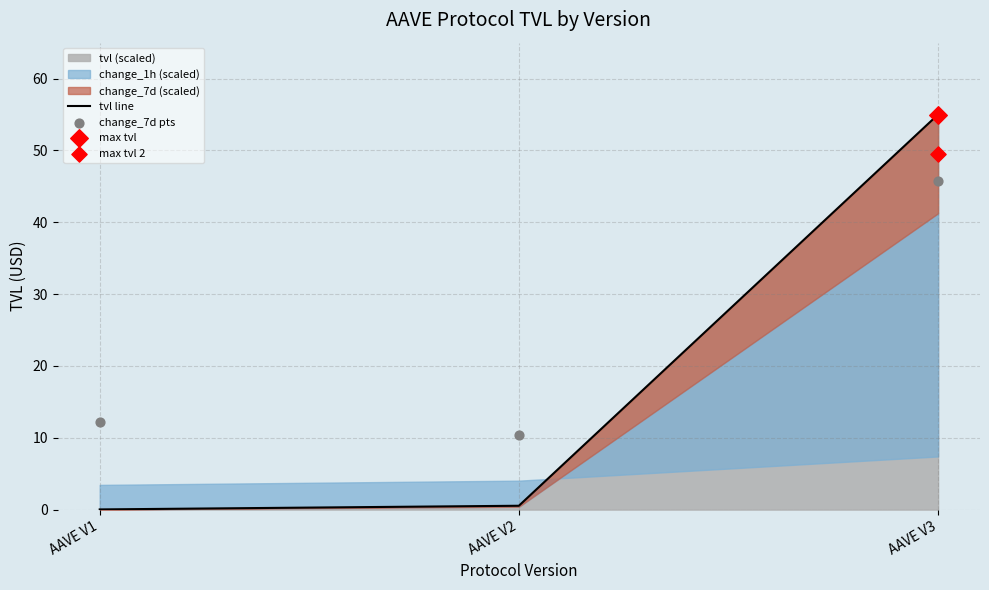

Which series has the widest spread of Y values?

tvl line